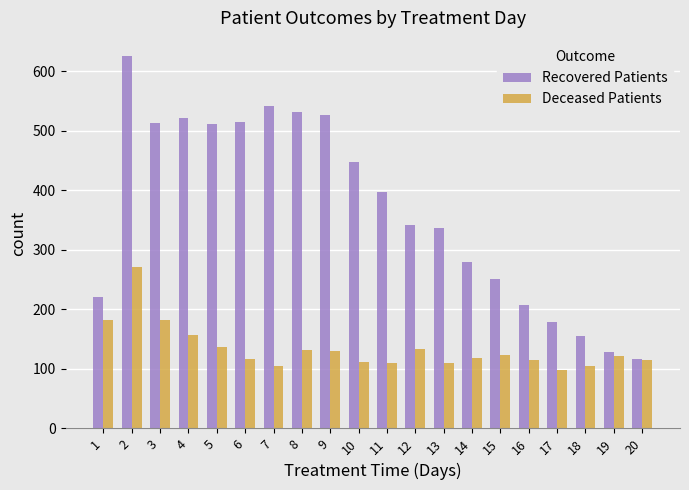

True or false: Deceased Patients has a value of 33 at 12.

False